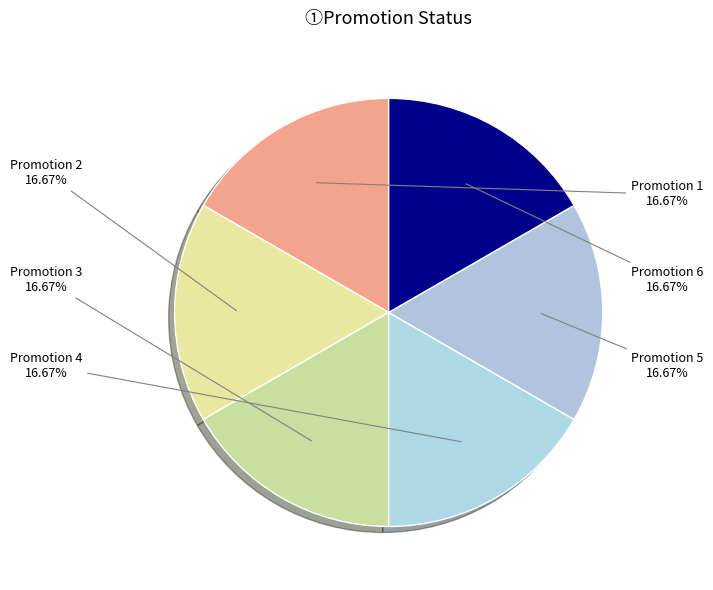

How many slices are in this pie chart?

6